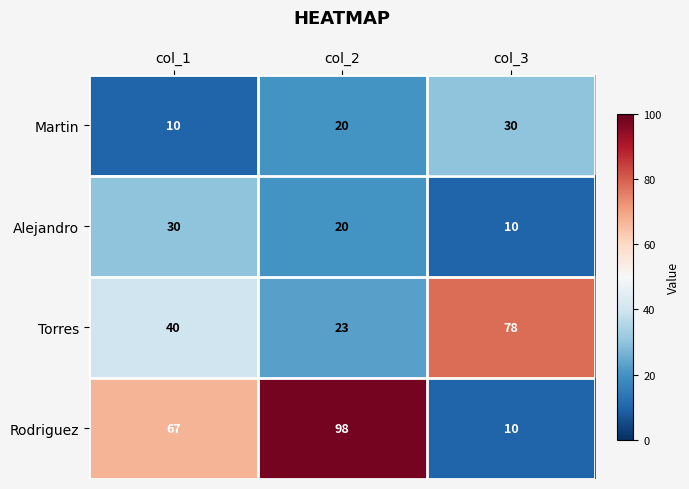

At which category is the sum across all series the highest?

col_2